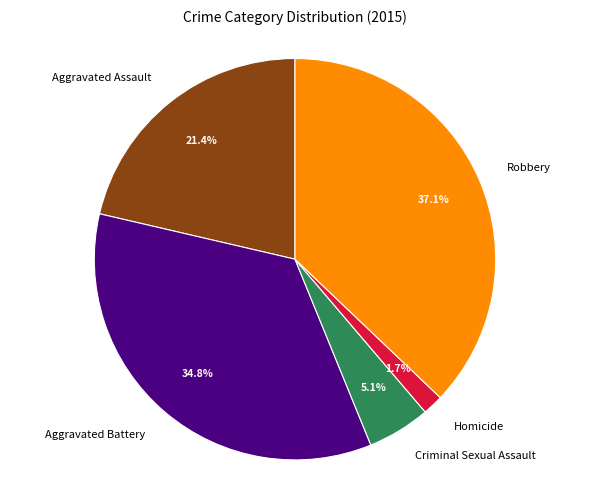

Is it true that Criminal Sexual Assault is 5% of the pie?

True